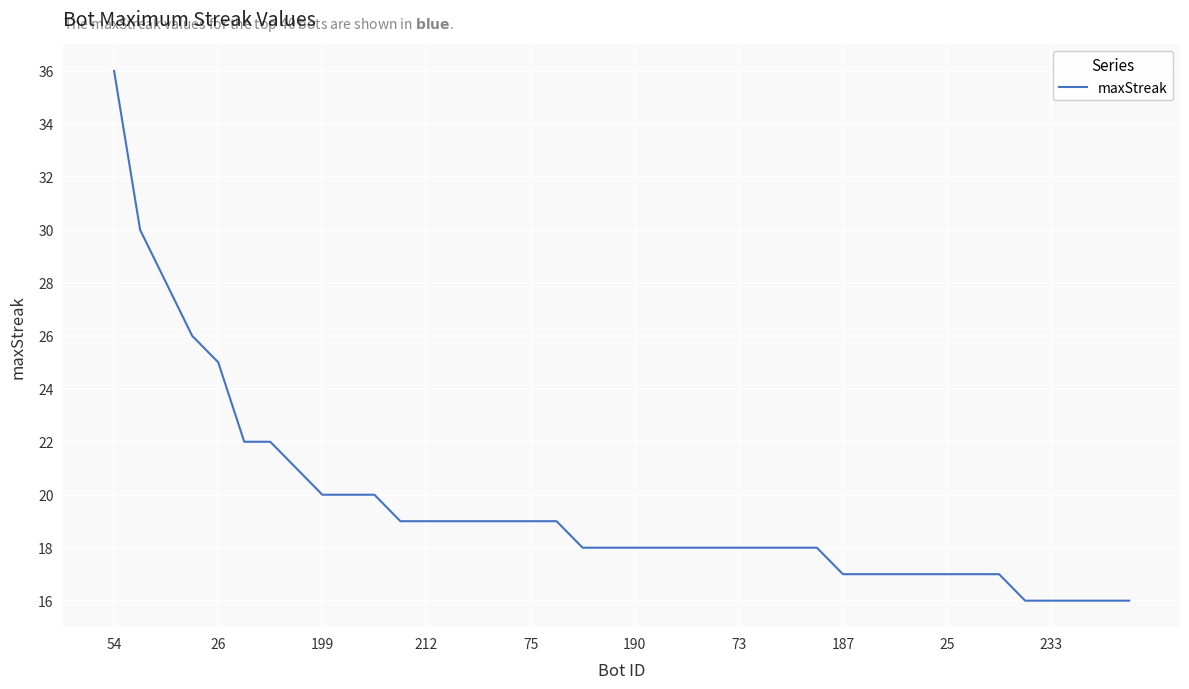

What is the difference between the maximum and minimum values?

20